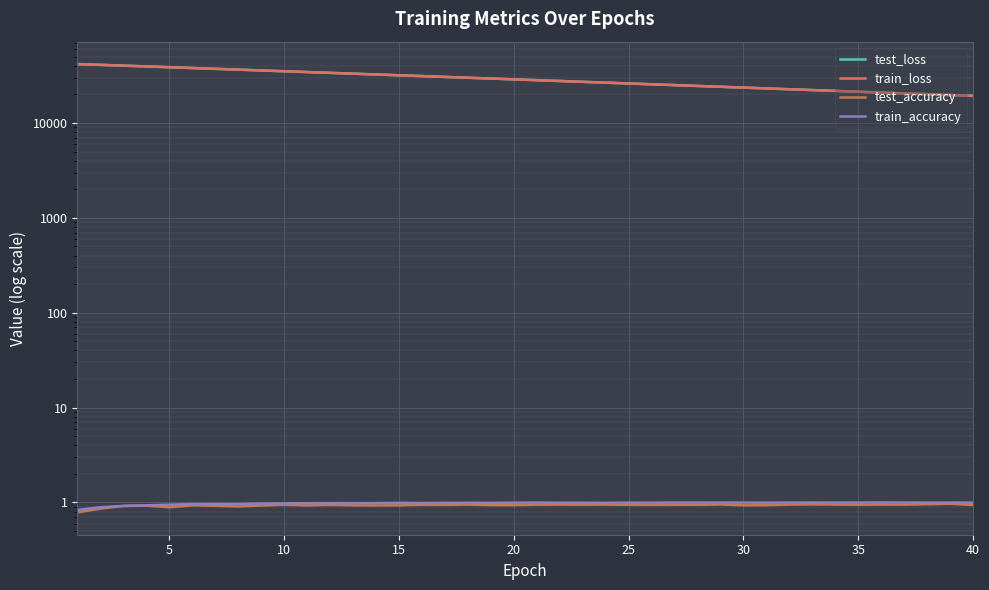

Reading left to right, what are all the values shown in this chart?

test_loss: 41721.5	40943.7	40168.3	39404.7	38651.3	37908.7	37178.6	36462.2	35756.4	35063.3	34383.2	33715.0	33060.2	32416.5	31783.3	31162.6	30553.3	29954.8	29367.7	28791.2	28225.3	27670.6	27125.0	26590.8	26066.3	25551.4	25045.2	24549.3	24062.9	23585.5	23117.4	22657.1	22206.0	21763.3	21328.9	20902.6	20484.6	20074.7	19671.5	19276.7
train_loss: 41720.2	40941.6	40166.6	39402.5	38648.0	37906.0	37176.5	36459.2	35754.1	35061.3	34380.9	33712.9	33057.1	32413.1	31780.7	31160.1	30550.6	29952.5	29365.4	28789.0	28223.3	27668.2	27123.5	26588.8	26064.1	25549.2	25043.9	24548.0	24061.5	23584.1	23115.6	22655.9	22204.9	21762.3	21328.0	20901.8	20483.7	20073.4	19670.8	19275.8
test_accuracy: 0.8	0.9	0.9	0.9	0.9	0.9	0.9	0.9	0.9	0.9	0.9	0.9	0.9	0.9	0.9	0.9	0.9	0.9	0.9	0.9	0.9	0.9	0.9	0.9	0.9	0.9	0.9	0.9	1.0	0.9	0.9	0.9	1.0	0.9	0.9	0.9	0.9	1.0	1.0	0.9
train_accuracy: 0.8	0.9	0.9	0.9	0.9	1.0	1.0	1.0	1.0	1.0	1.0	1.0	1.0	1.0	1.0	1.0	1.0	1.0	1.0	1.0	1.0	1.0	1.0	1.0	1.0	1.0	1.0	1.0	1.0	1.0	1.0	1.0	1.0	1.0	1.0	1.0	1.0	1.0	1.0	1.0